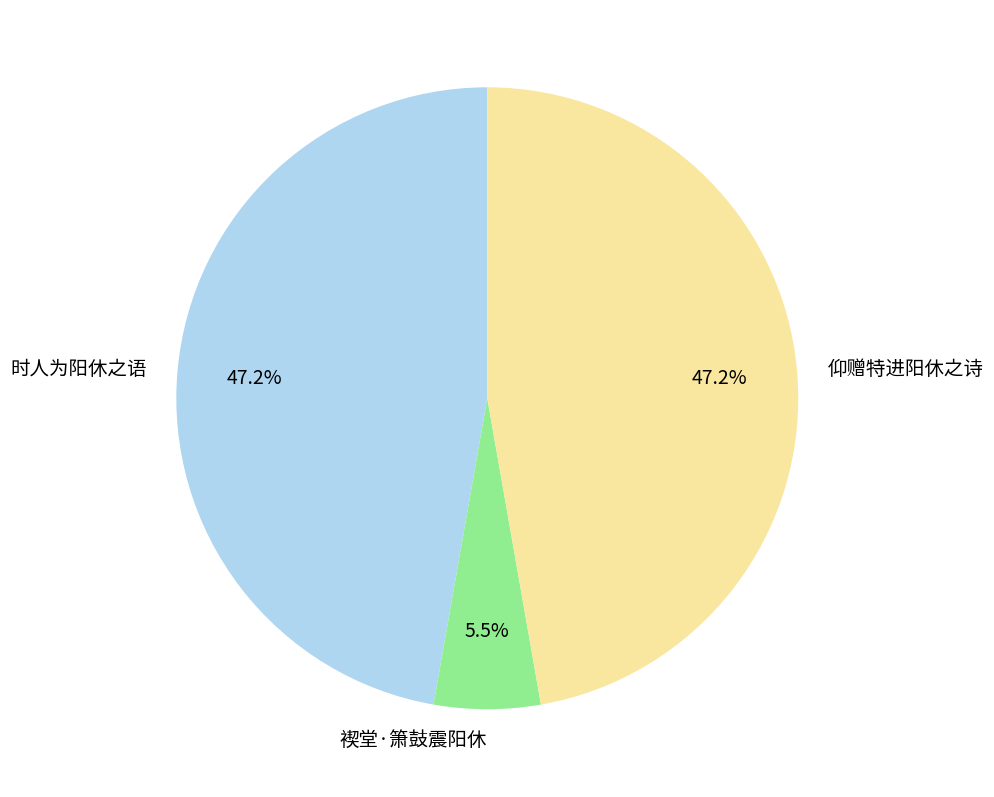

What is the total percentage of 时人为阳休之语 and 褉堂·箫鼓震阳休?

52.8%